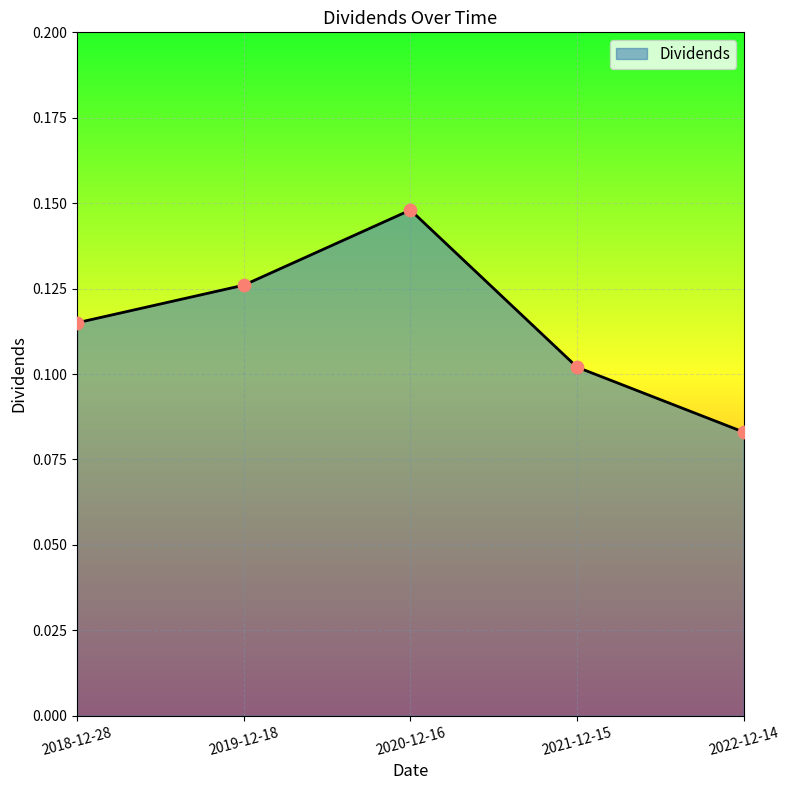

Between 2022-12-14 and 2020-12-16, which is larger?

2020-12-16